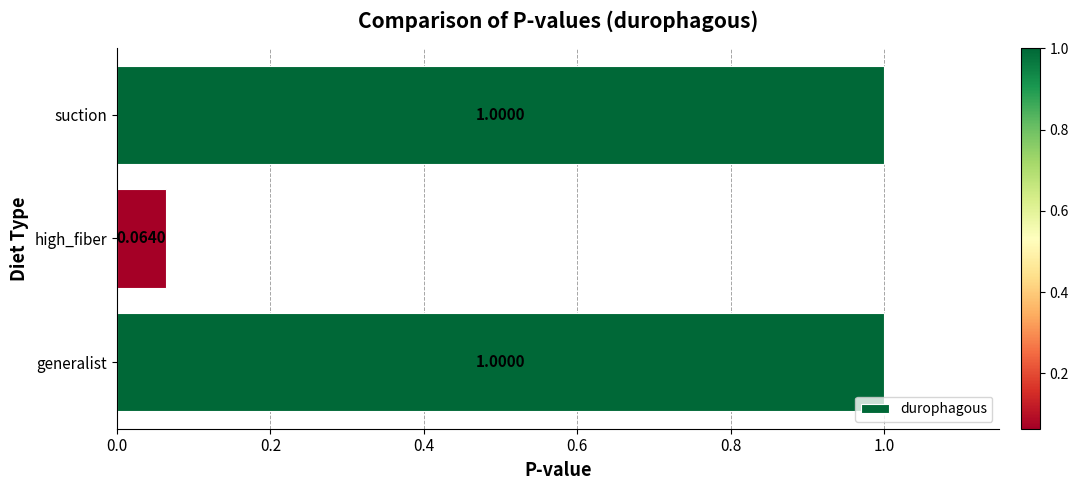

What is the sum of all values?

2.1